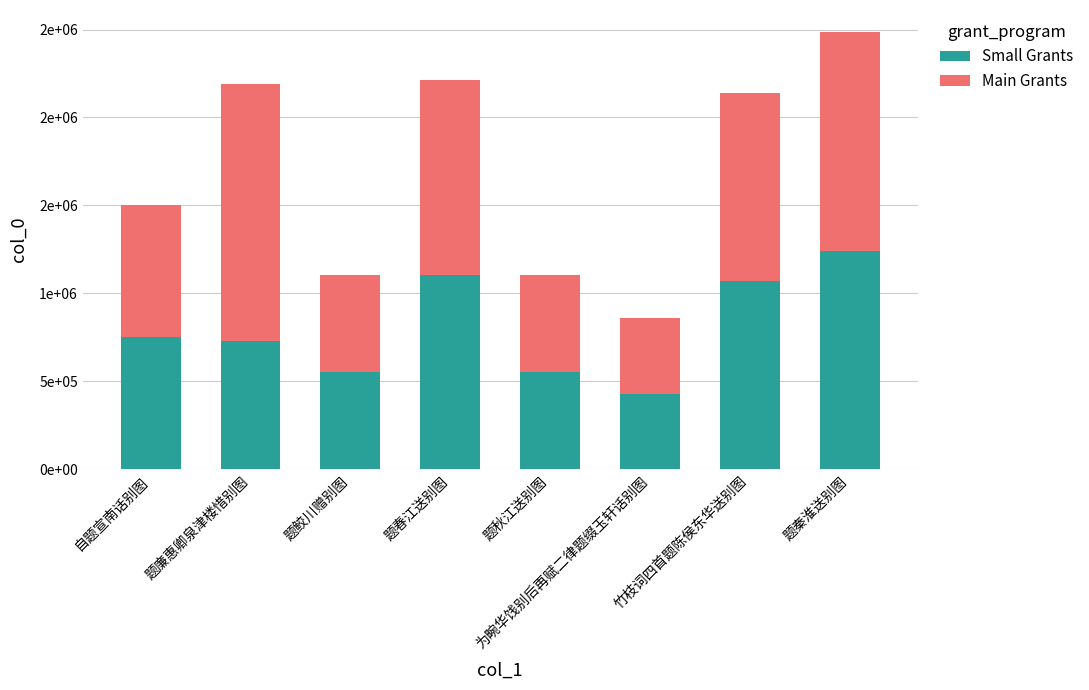

At which category is the sum across all series the highest?

题秦淮送别图